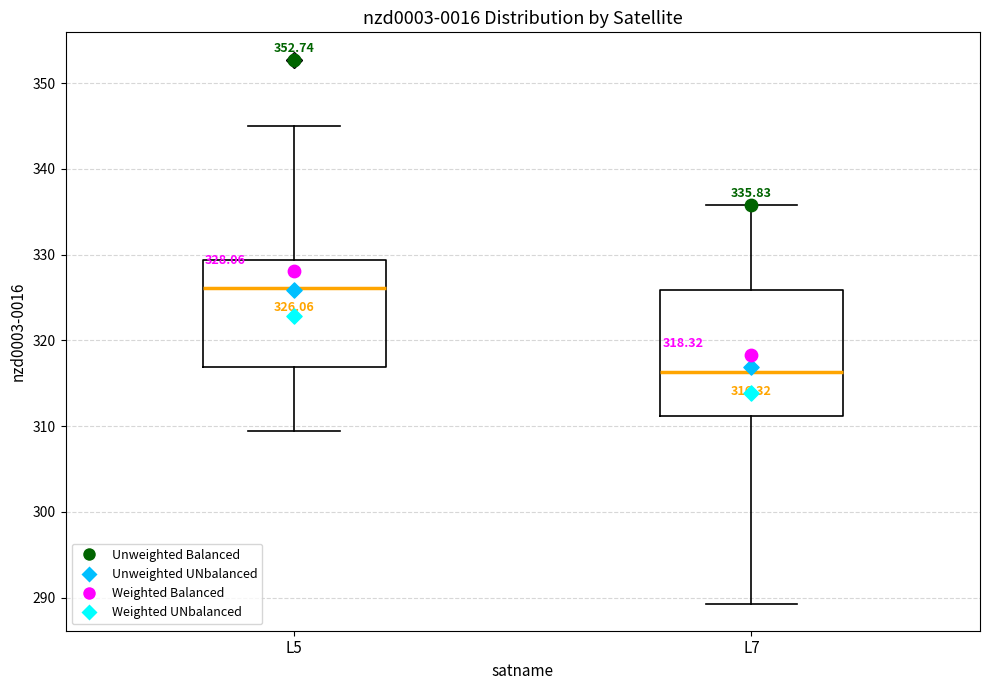

Which box's median line is the highest?

L5